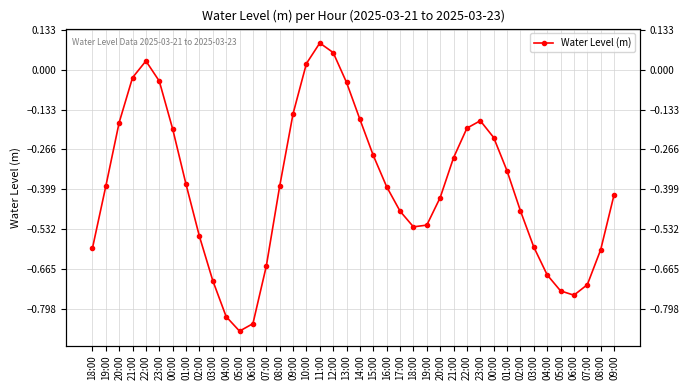

Between 07:00 and 04:00, which is larger?

04:00